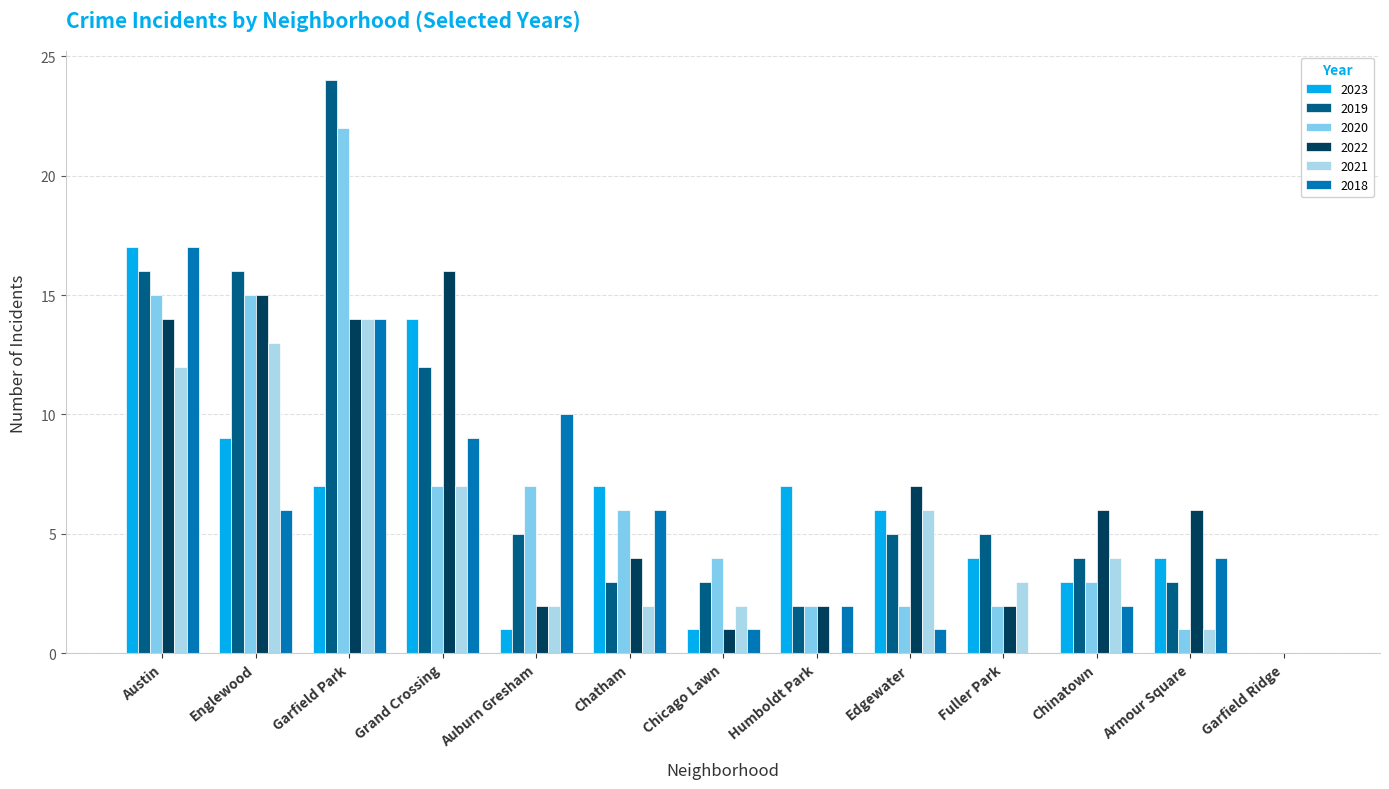

What is the average value of the 2020 series?

7